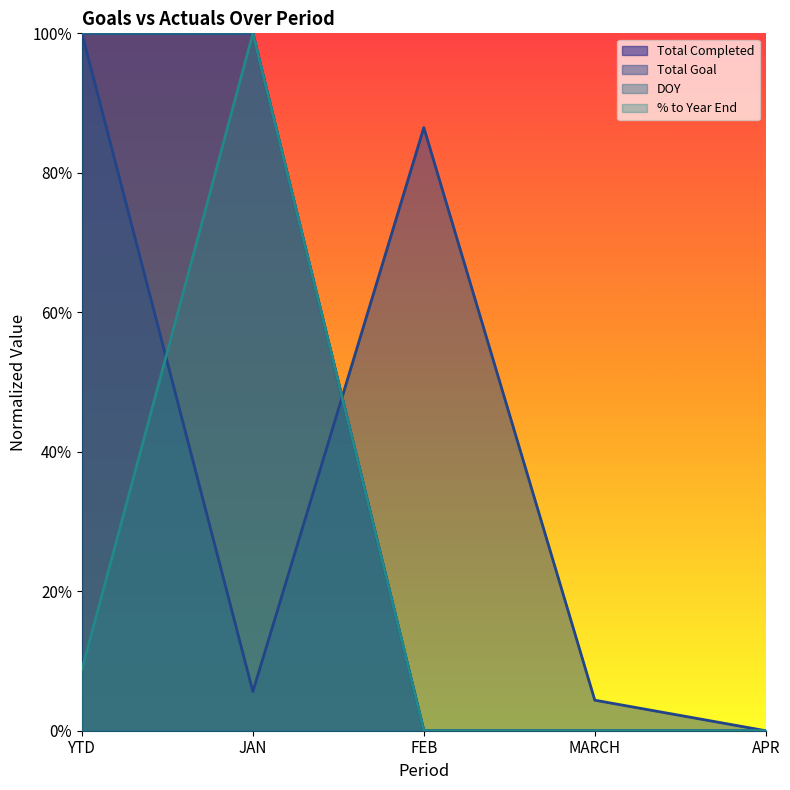

Does the chart display data point markers on the line(s)?

No